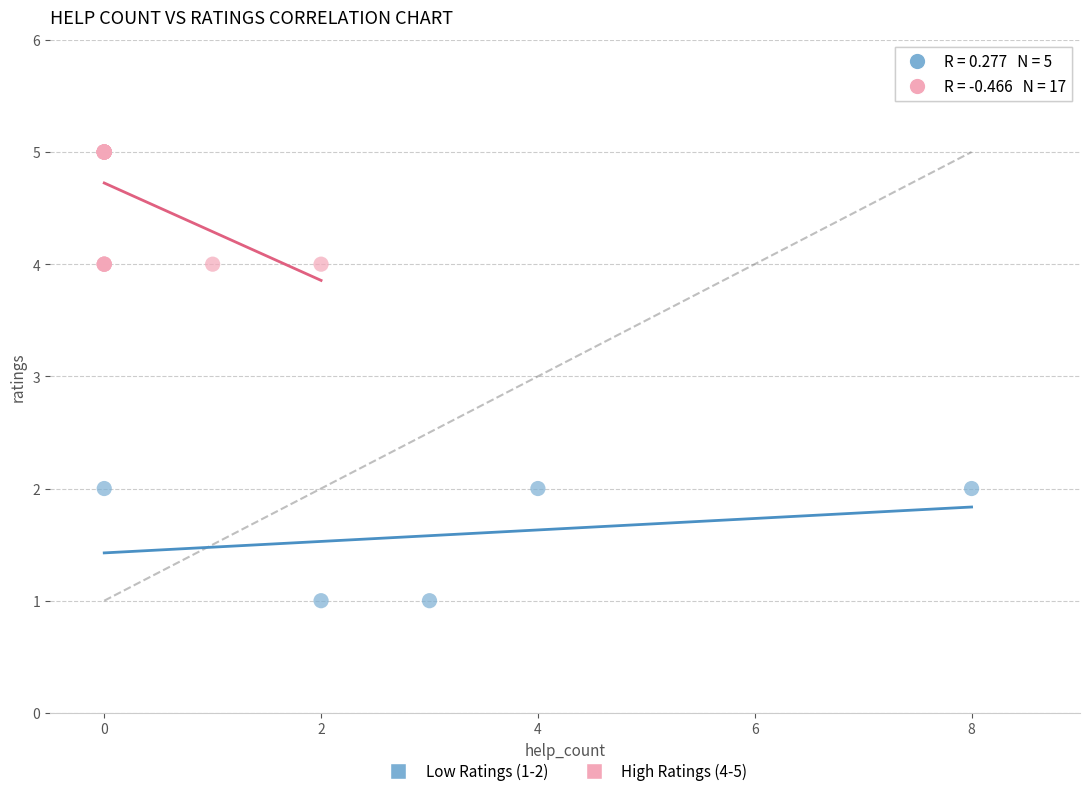

What are all the series names shown in the legend?

Low Ratings (1-2), High Ratings (4-5)